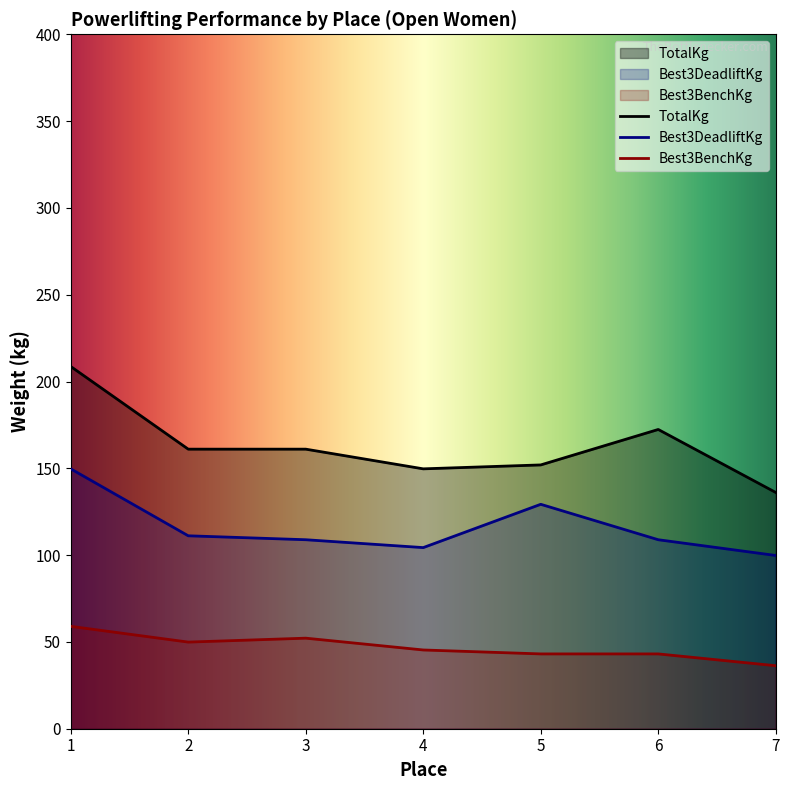

Reading left to right, list all the values displayed in this chart.

Best3BenchKg: 1=59.0	2=49.9	3=52.2	4=45.4	5=43.1	6=43.1	7=36.3
Best3DeadliftKg: 1=149.7	2=111.1	3=108.9	4=104.3	5=129.3	6=108.9	7=99.8
TotalKg: 1=208.7	2=161.0	3=161.0	4=149.7	5=151.9	6=172.4	7=136.1